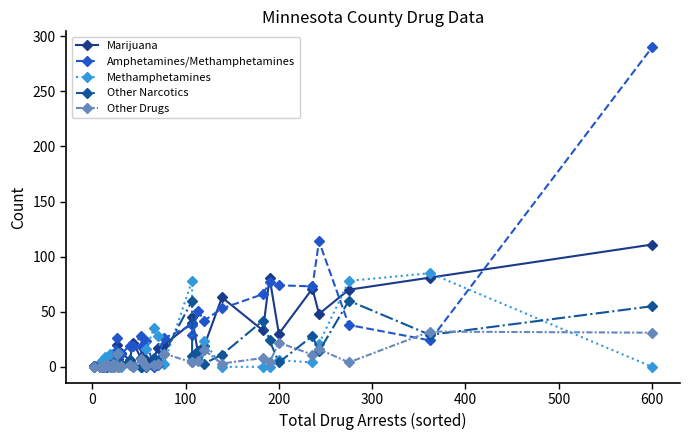

Rank the series by their maximum value, from lowest to highest.

Other Drugs, Other Narcotics, Methamphetamines, Marijuana, Amphetamines/Methamphetamines